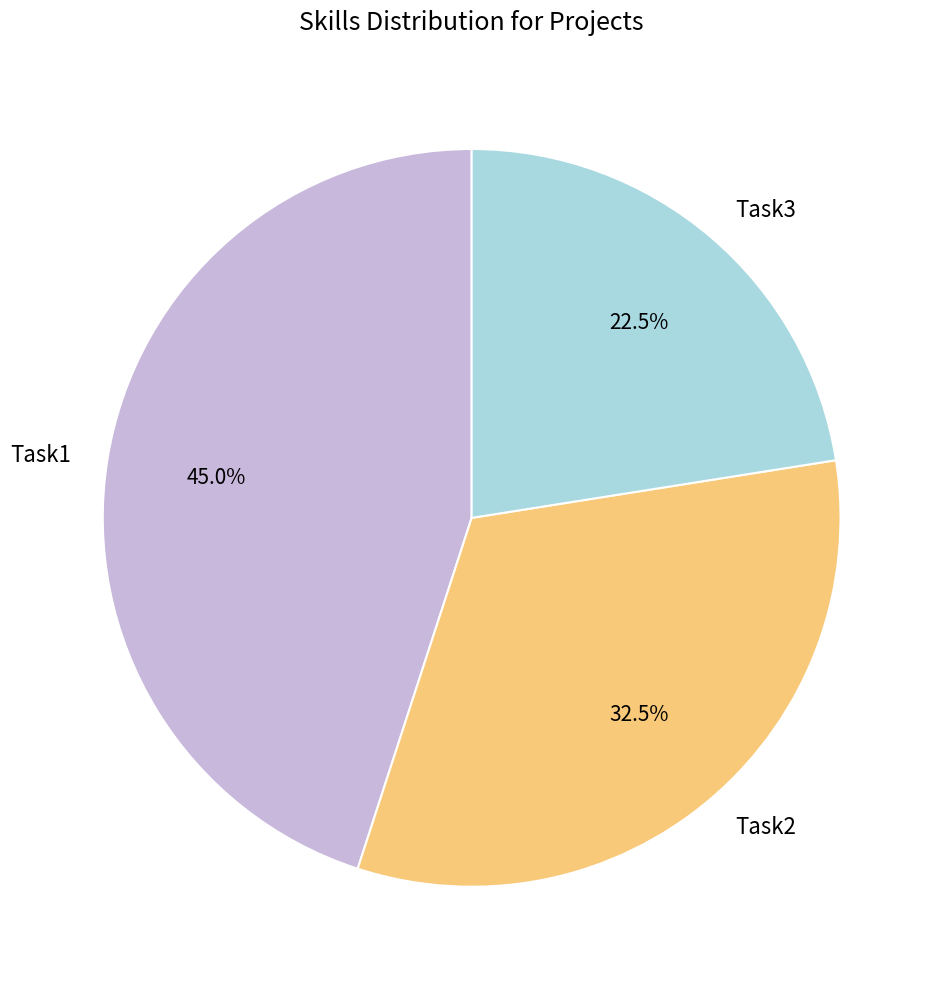

Between Task1 and Task3, which is larger?

Task1